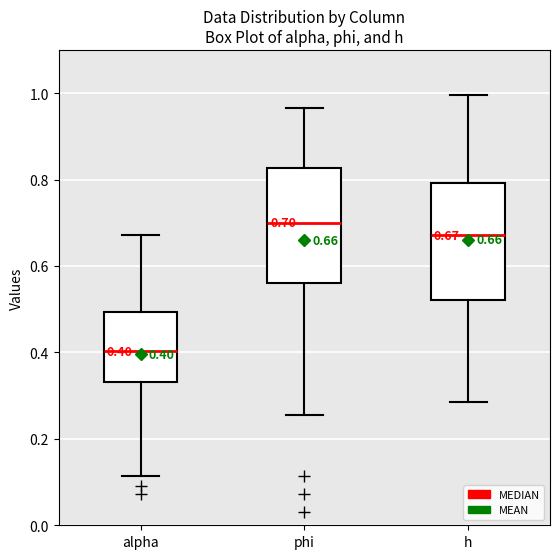

Which box's median line is the lowest?

alpha